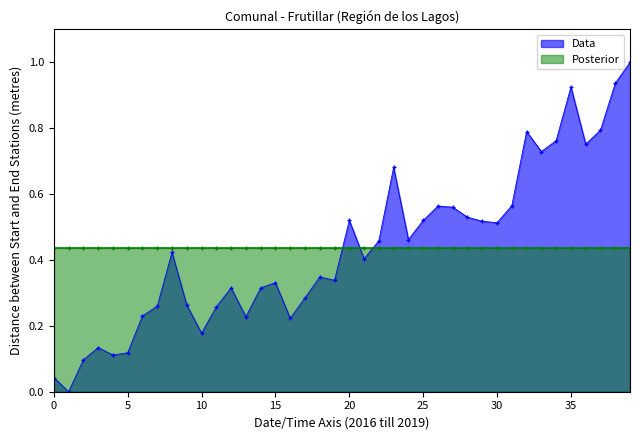

The chart shows a value of 0.3 at 2016-08. True or false?

True